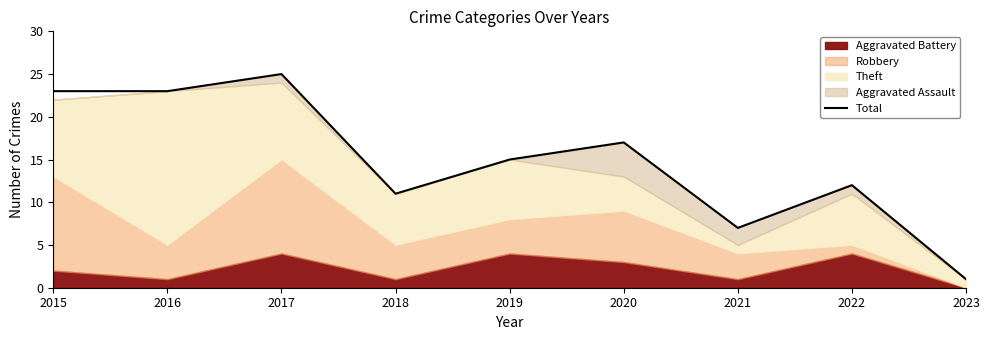

What is the difference between the maximum and minimum values?

24